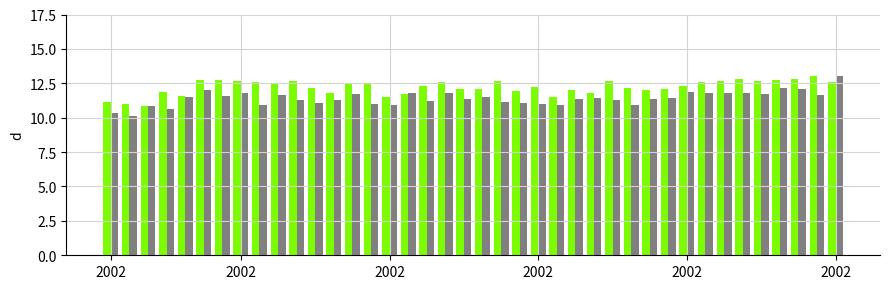

What is the minimum value shown in the chart?

10.2